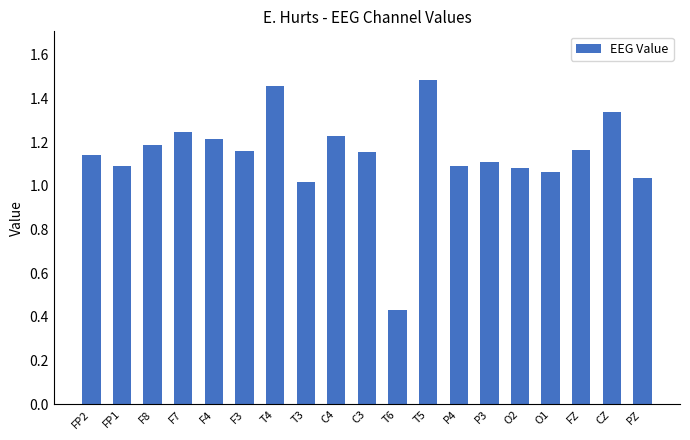

What is the label of the 10th bar from the left?

C3